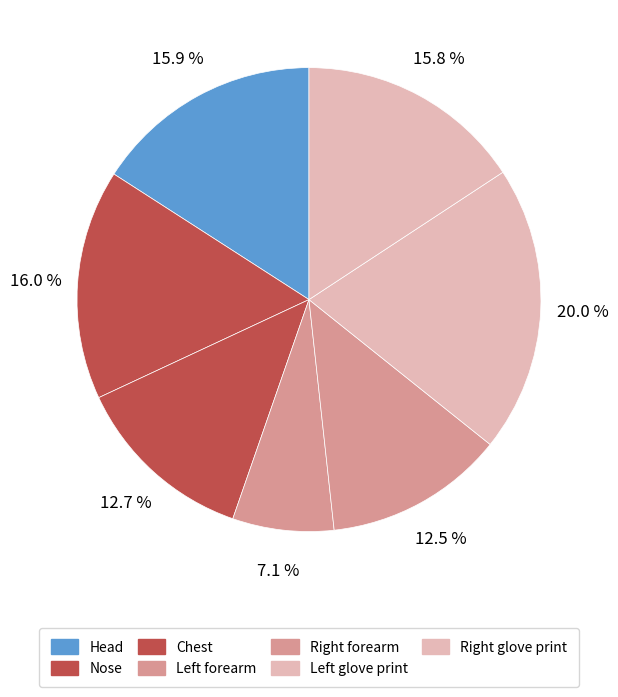

How many segments does this pie chart have?

7